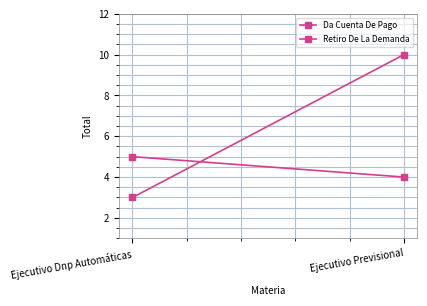

What are all the series names shown in the legend?

Da Cuenta De Pago, Retiro De La Demanda